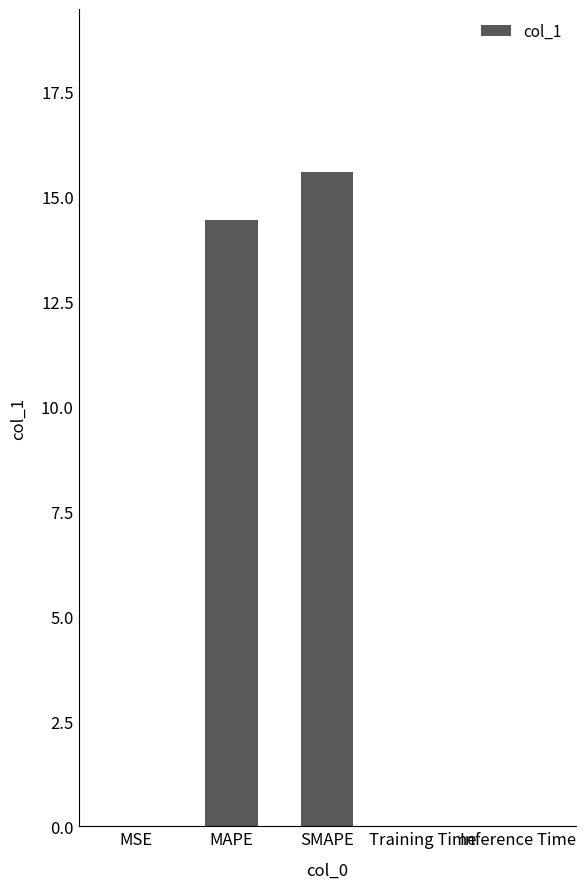

Which label corresponds to the largest value in the chart?

SMAPE